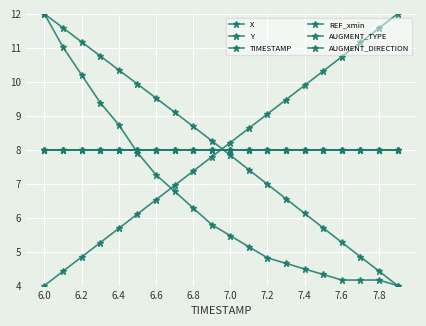

At which label does AUGMENT_TYPE reach its peak?

6.0